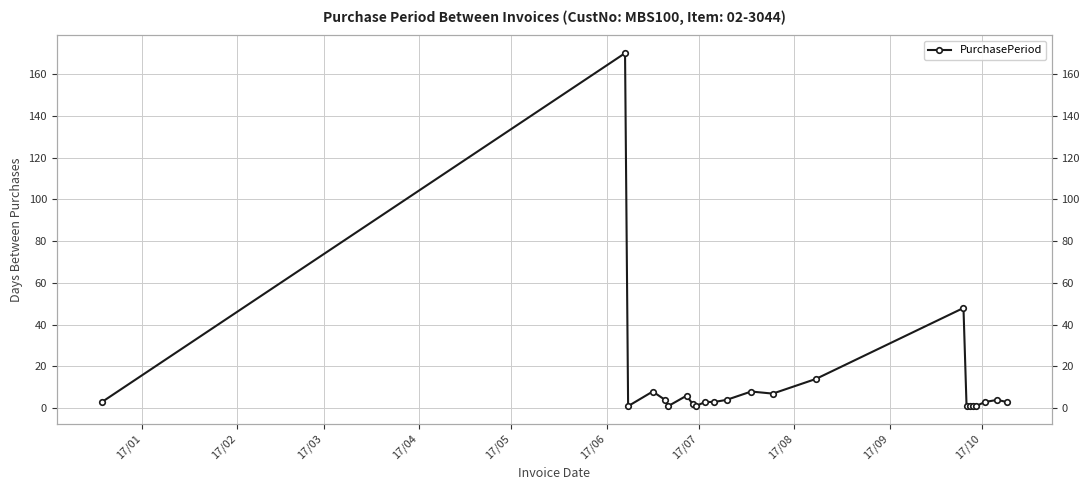

Reading left to right, extract all data points from this chart.

3	170	1	8	4	1	6	2	1	3	3	4	8	7	14	48	1	1	1	1	3	4	3